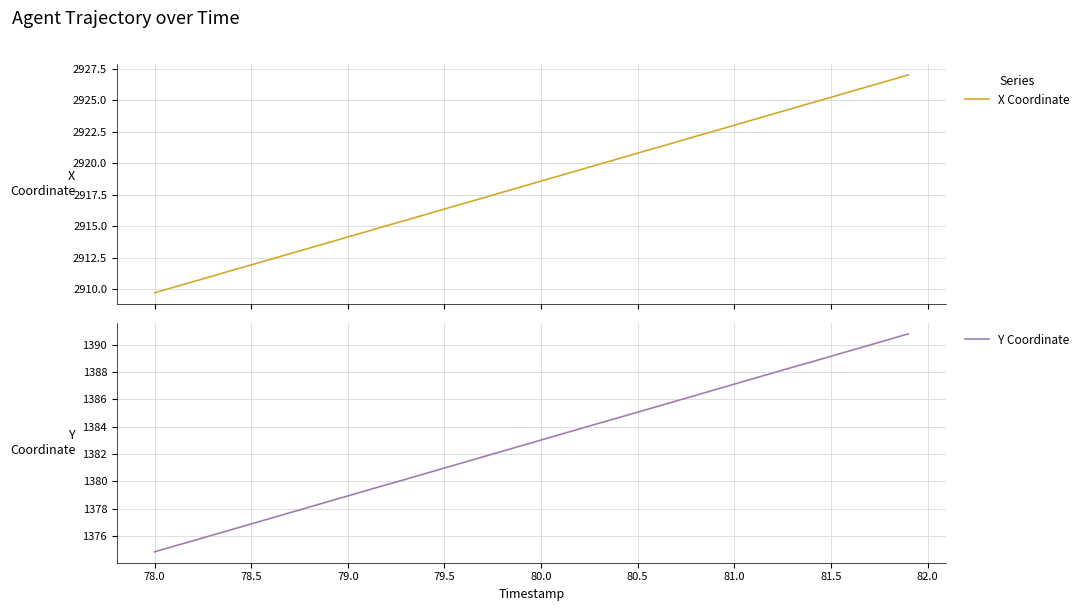

Which category has the lowest value in the Y Coordinate series?

78.0